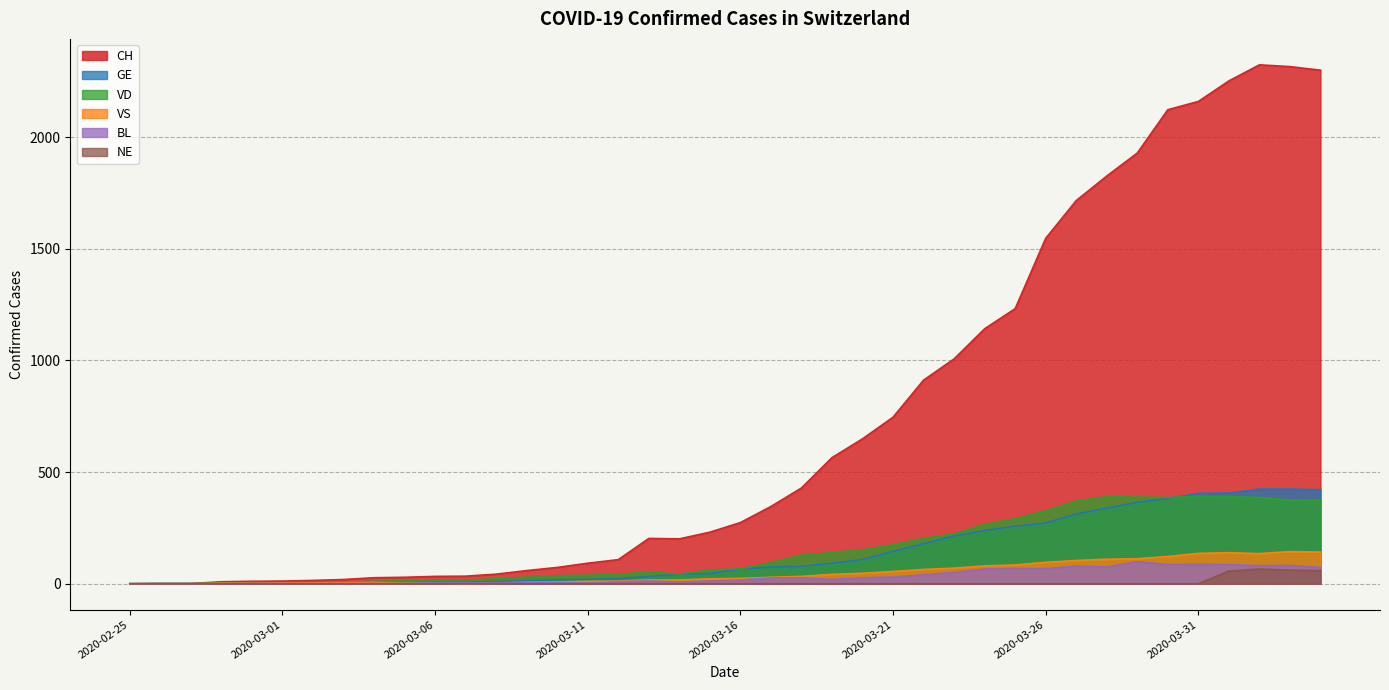

Rank the categories by NE value from highest to lowest.

2020-04-02, 2020-04-03, 2020-04-04, 2020-04-01, 2020-02-25, 2020-02-26, 2020-02-27, 2020-02-28, 2020-02-29, 2020-03-01, 2020-03-02, 2020-03-03, 2020-03-04, 2020-03-05, 2020-03-06, 2020-03-07, 2020-03-08, 2020-03-09, 2020-03-10, 2020-03-11, 2020-03-12, 2020-03-13, 2020-03-14, 2020-03-15, 2020-03-16, 2020-03-17, 2020-03-18, 2020-03-19, 2020-03-20, 2020-03-21, 2020-03-22, 2020-03-23, 2020-03-24, 2020-03-25, 2020-03-26, 2020-03-27, 2020-03-28, 2020-03-29, 2020-03-30, 2020-03-31